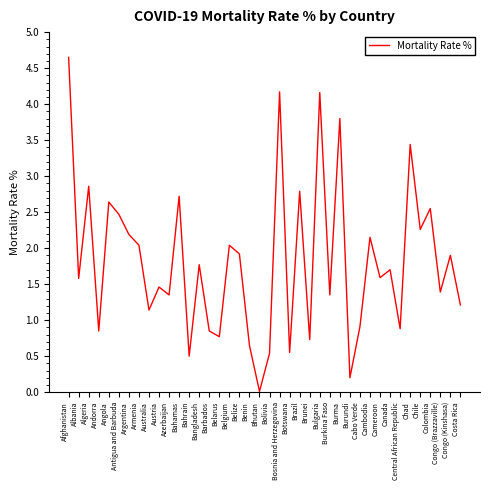

What is the change in value from Azerbaijan to Bhutan?

-1.3